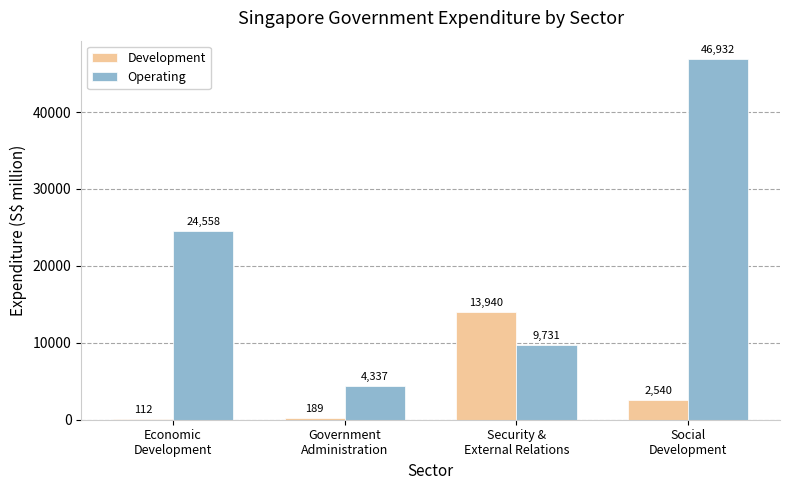

What is the highest value of the Operating series?

46932